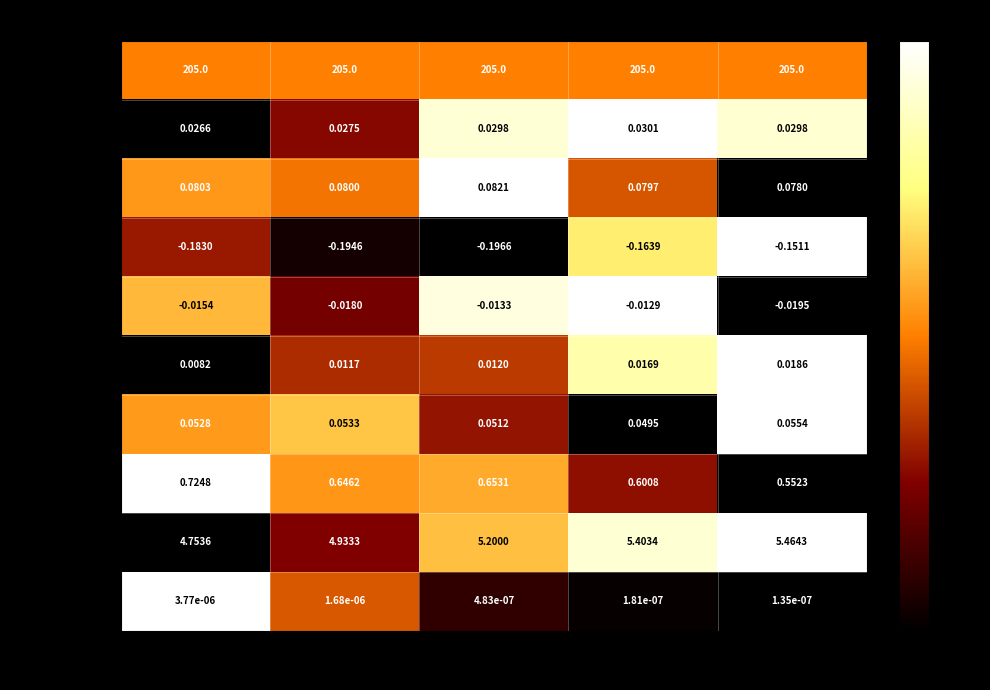

What is the spread (max minus min) of values at 5?

205.2